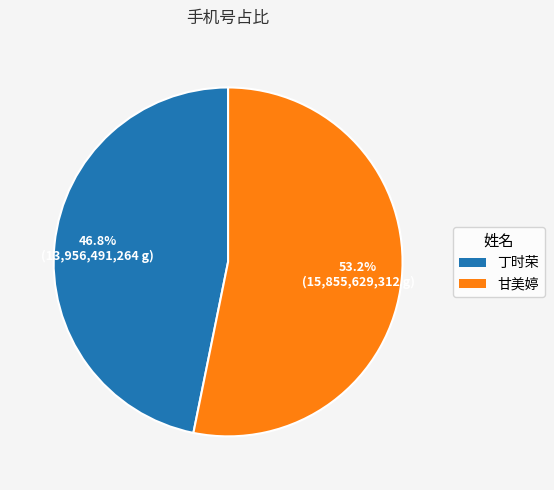

Count the number of slices in the pie.

2